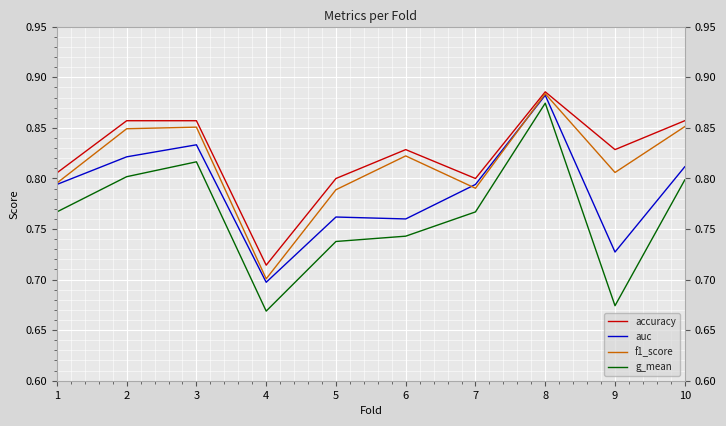

How many series are shown in this chart?

4